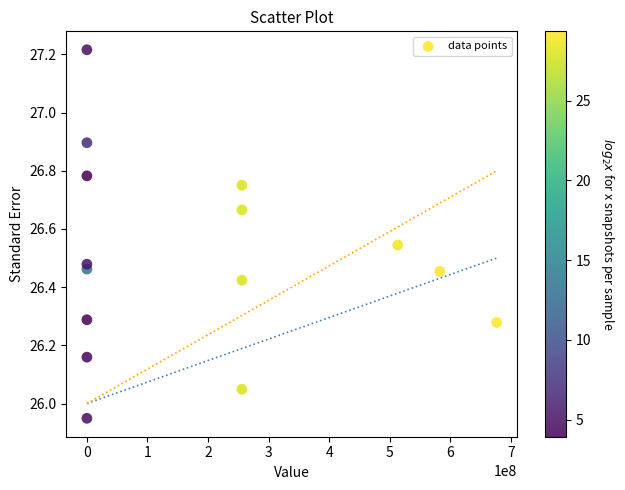

What is the range of Y values (max minus min)?

1.3